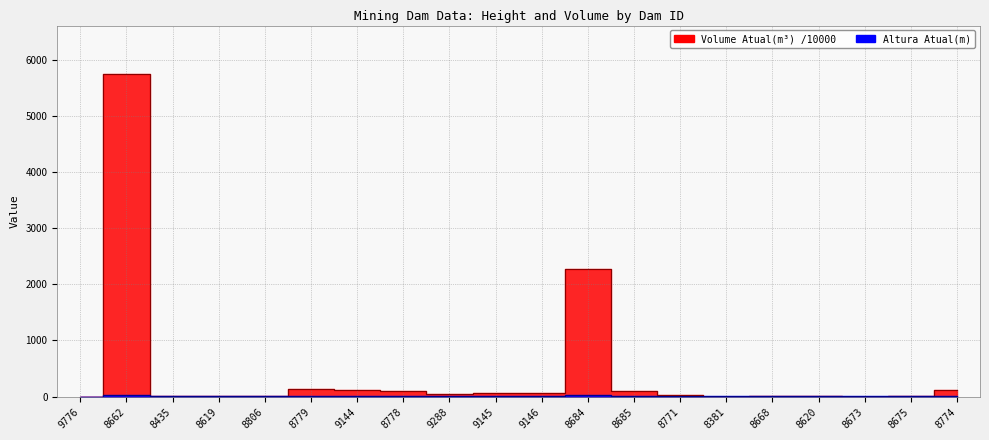

True or false: Volume Atual(m3) /10000 has more than 1 interior local peaks.

True